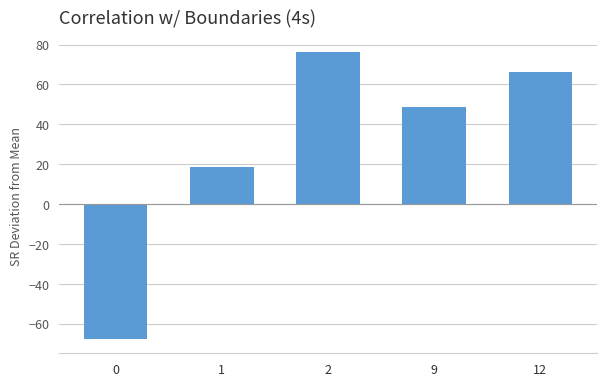

What value does the data have at 1?

18.4